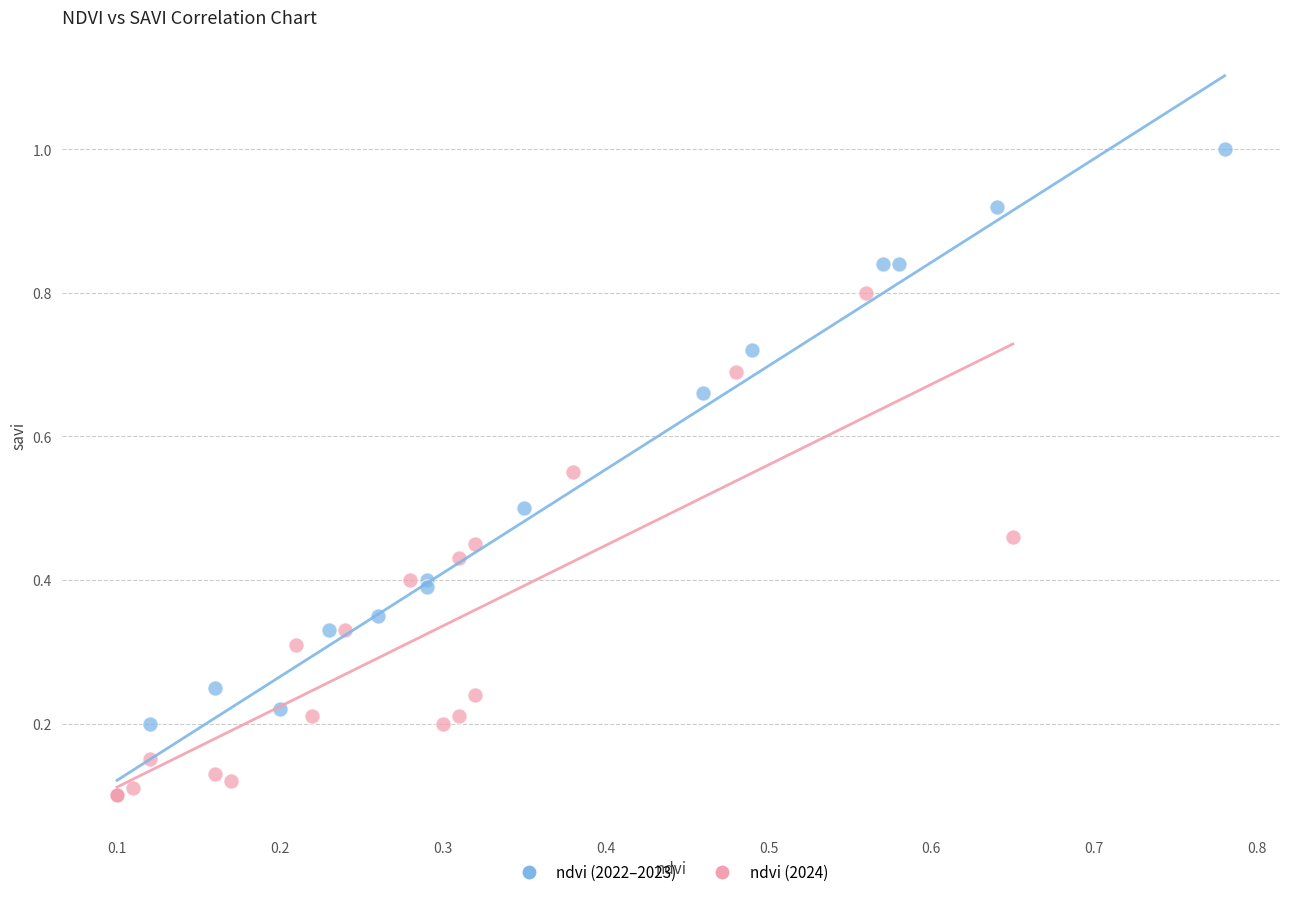

Which series has the largest Y range (max minus min)?

ndvi (2022–2023)